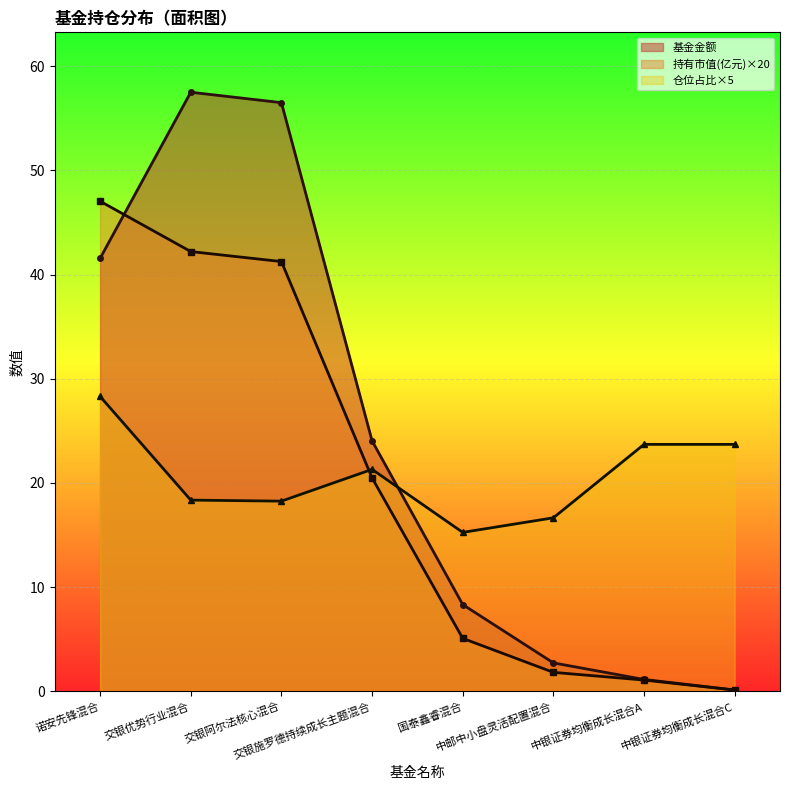

Reading left to right, extract all data points from this chart.

基金金额: 诺安先锋混合=41.6	交银优势行业混合=57.5	交银阿尔法核心混合=56.5	交银施罗德持续成长主题混合=24.0	国泰鑫睿混合=8.3	中邮中小盘灵活配置混合=2.7	中银证券均衡成长混合A=1.1	中银证券均衡成长混合C=0.1
持有市值(亿元): 诺安先锋混合=47.0	交银优势行业混合=42.2	交银阿尔法核心混合=41.3	交银施罗德持续成长主题混合=20.5	国泰鑫睿混合=5.1	中邮中小盘灵活配置混合=1.8	中银证券均衡成长混合A=1.1	中银证券均衡成长混合C=0.1
仓位占比: 诺安先锋混合=28.3	交银优势行业混合=18.4	交银阿尔法核心混合=18.2	交银施罗德持续成长主题混合=21.3	国泰鑫睿混合=15.2	中邮中小盘灵活配置混合=16.6	中银证券均衡成长混合A=23.7	中银证券均衡成长混合C=23.7